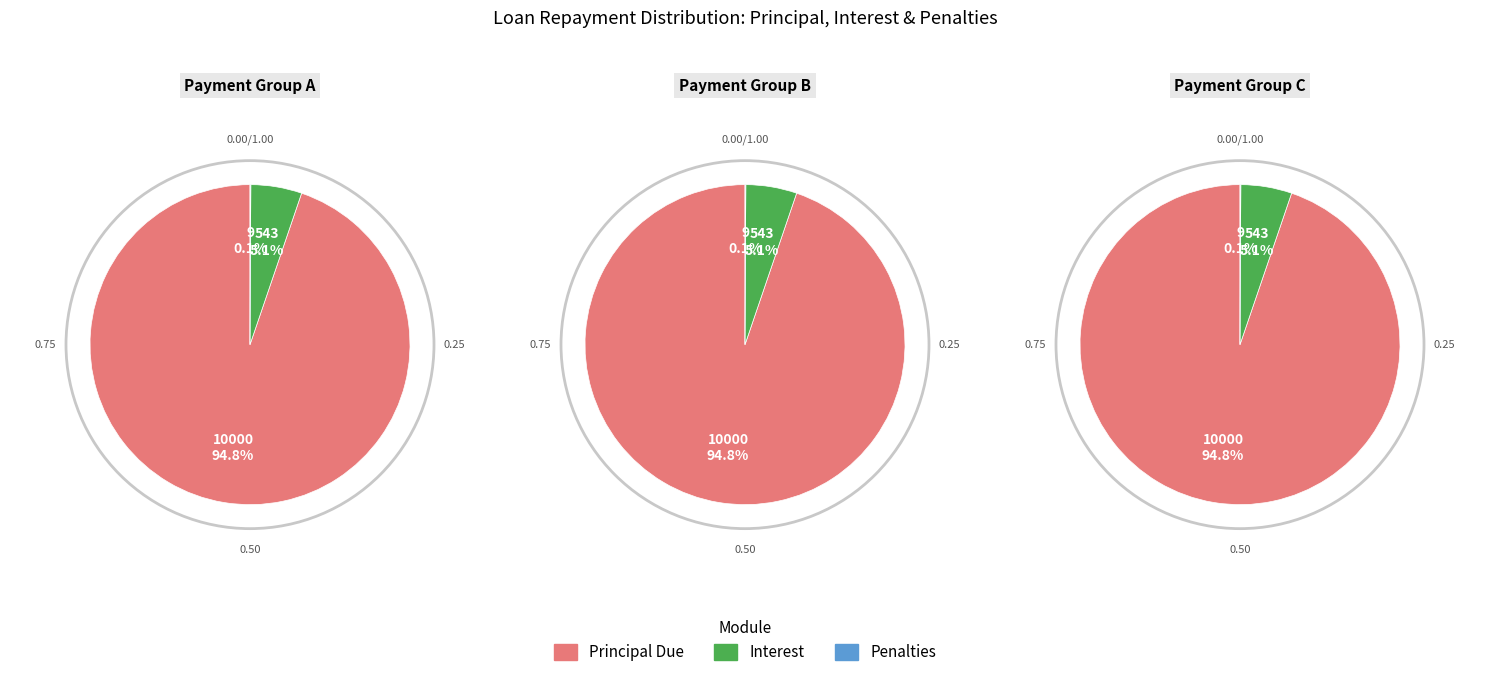

True or false: 5 accounts for 1% of the total.

False